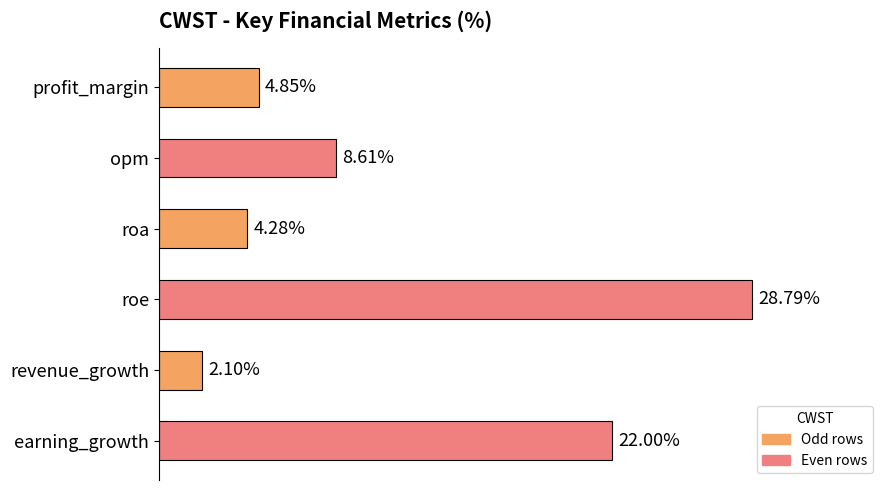

What is the label of the 5th bar from the top?

revenue_growth